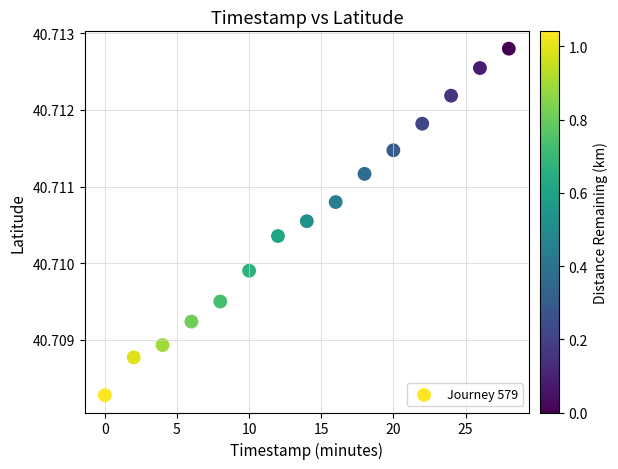

What is the range of X values (max minus min)?

28.0